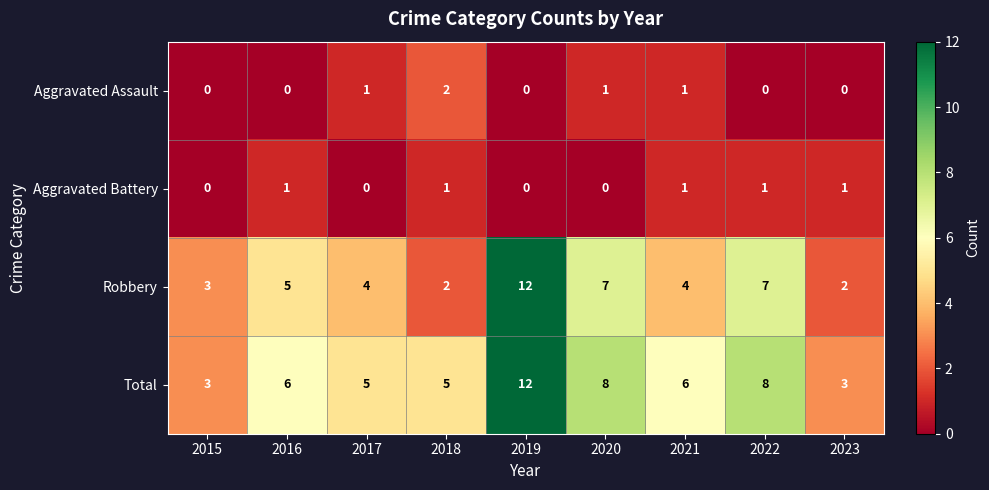

At 2022, list the series in order from largest to smallest.

Total, Robbery, Aggravated Battery, Aggravated Assault